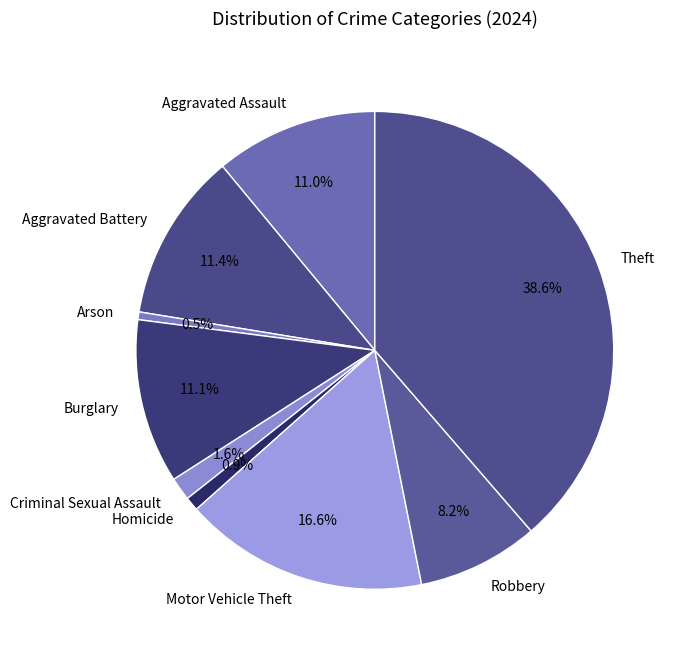

Approximately how many times larger is the value at Criminal Sexual Assault compared to Arson?

3.0